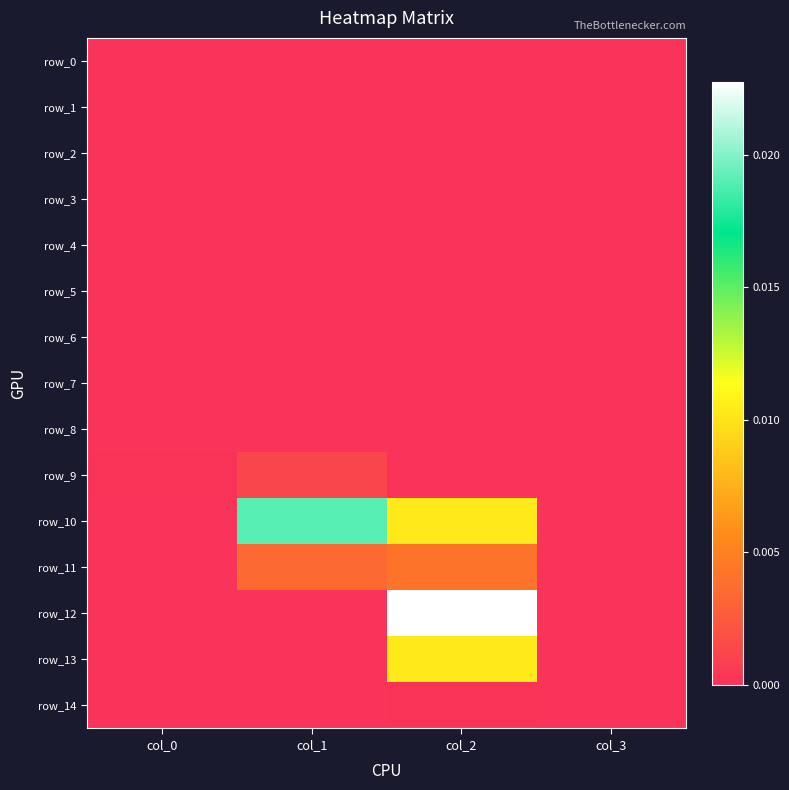

Is it true that row_6 equals 0.0 at col_2?

True